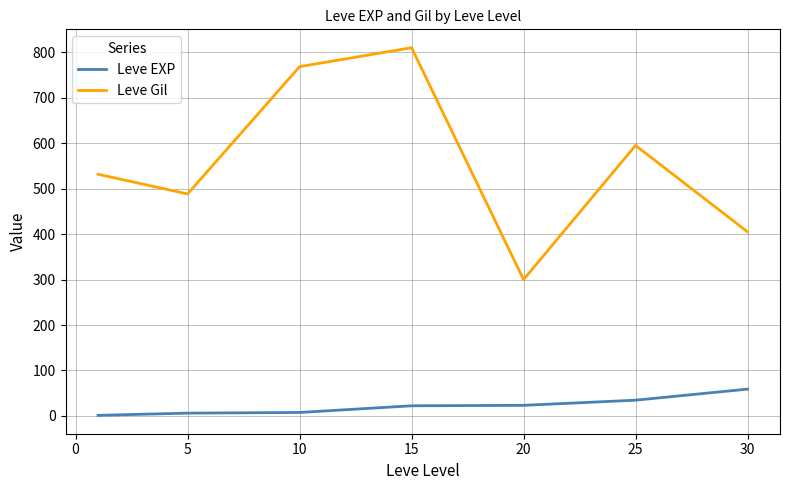

List the series in order of their peak value, highest first.

Leve Gil, Leve EXP